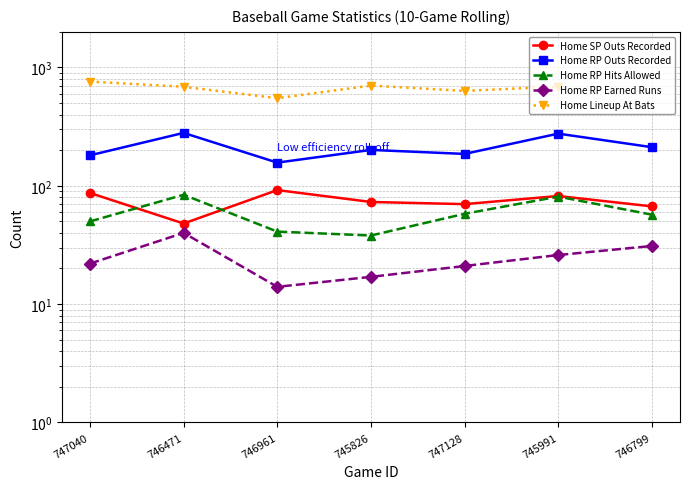

What is the spread (max minus min) of values at 746799?

181.0